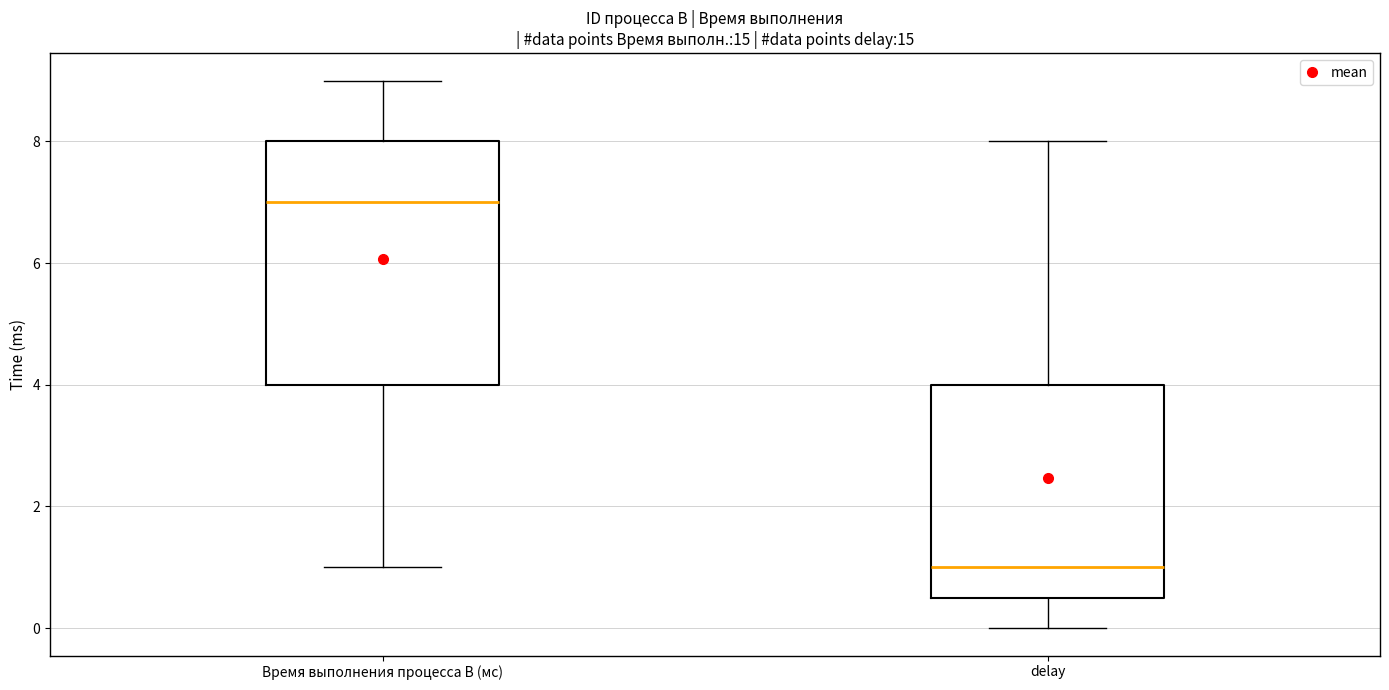

Reading left to right, read every box against the y-axis: the position of its median line, the range the box covers, and the ends of its whiskers. The values are not printed on the chart, so give them approximately, as read against the axis.

Время выполнения процесса B (мс): median 7.0, box 4.0 to 8.0, whiskers 1.0 to 9.0
delay: median 1.0, box 0.6 to 4.0, whiskers 0.0 to 8.0